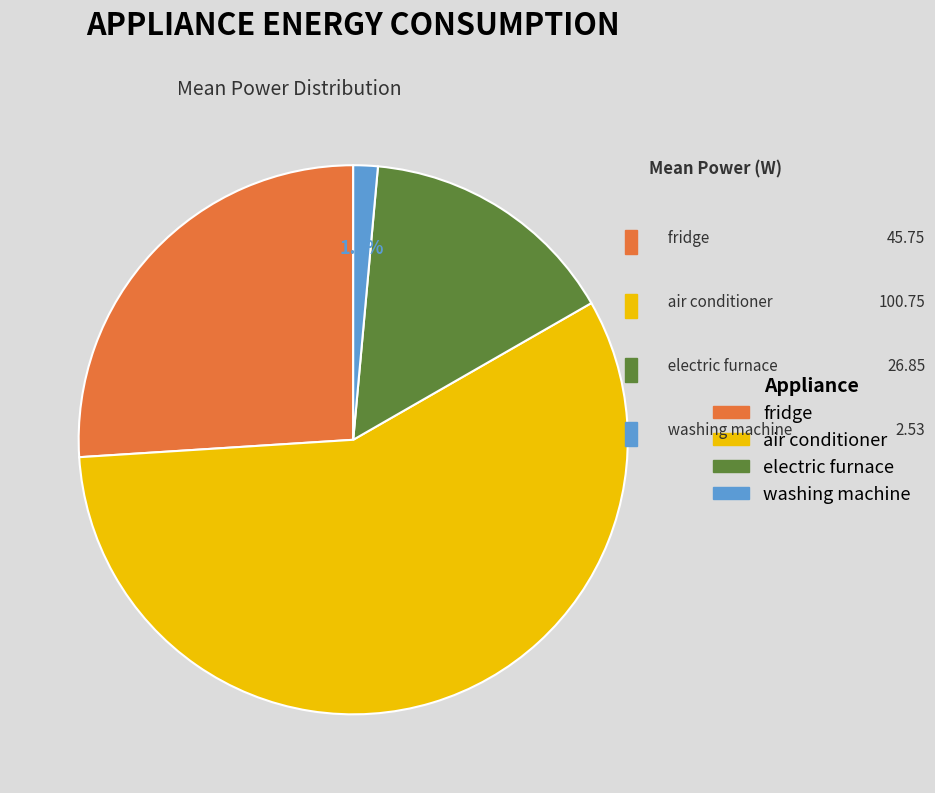

Is there a majority slice in this chart?

Yes